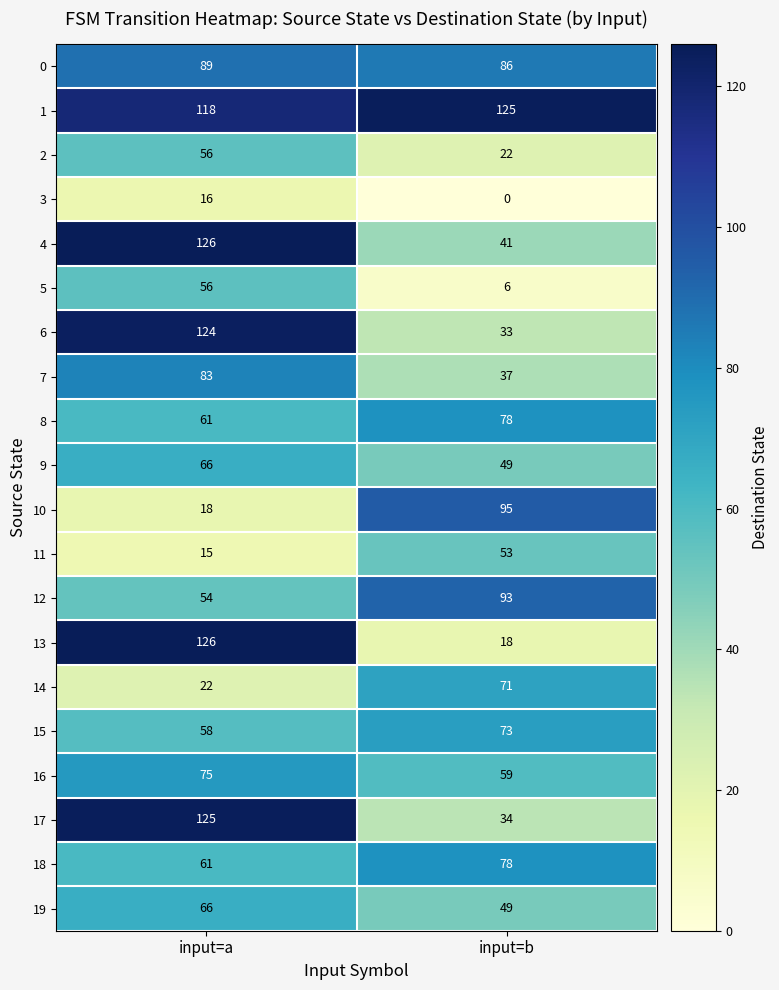

Between input=a and input=b, which series saw the biggest shift?

13